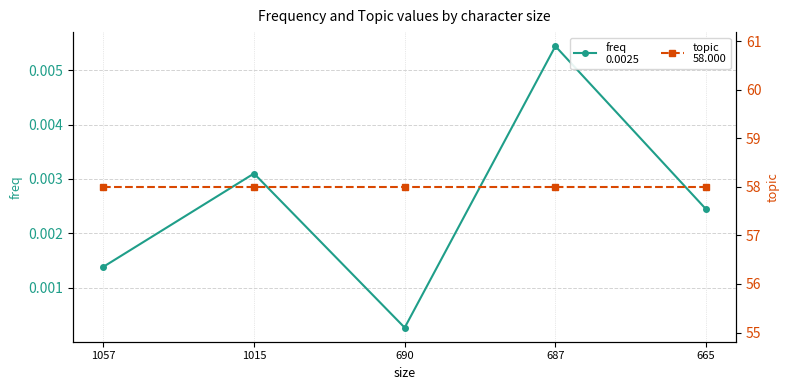

Is it true that freq
0.0025 equals 0.0 at 665?

False